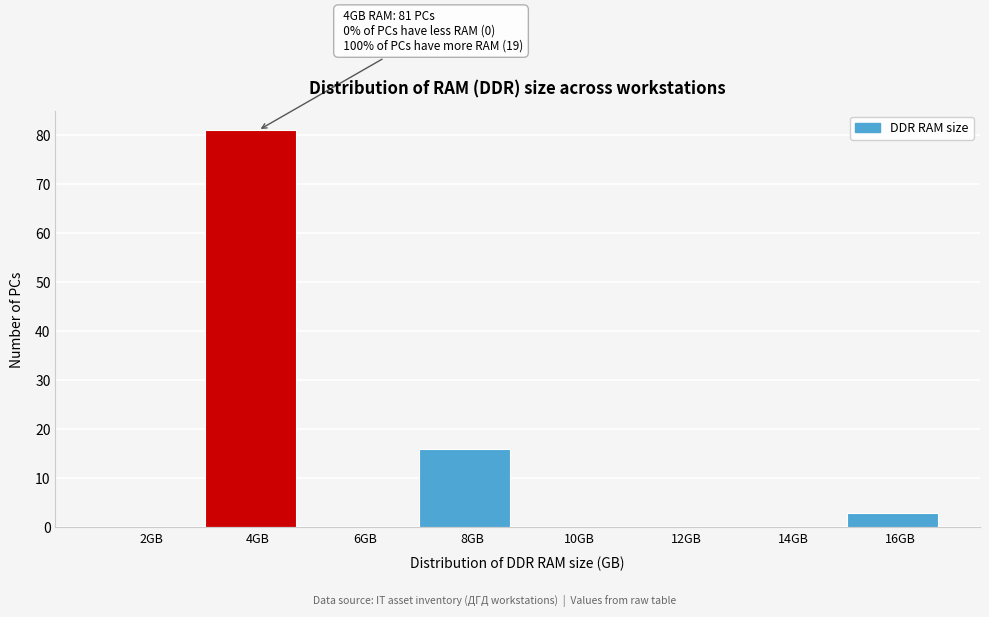

Reading right to left, what are all the values shown in this chart?

16GB=3	14GB=0	12GB=0	10GB=0	8GB=16	6GB=0	4GB=81	2GB=0